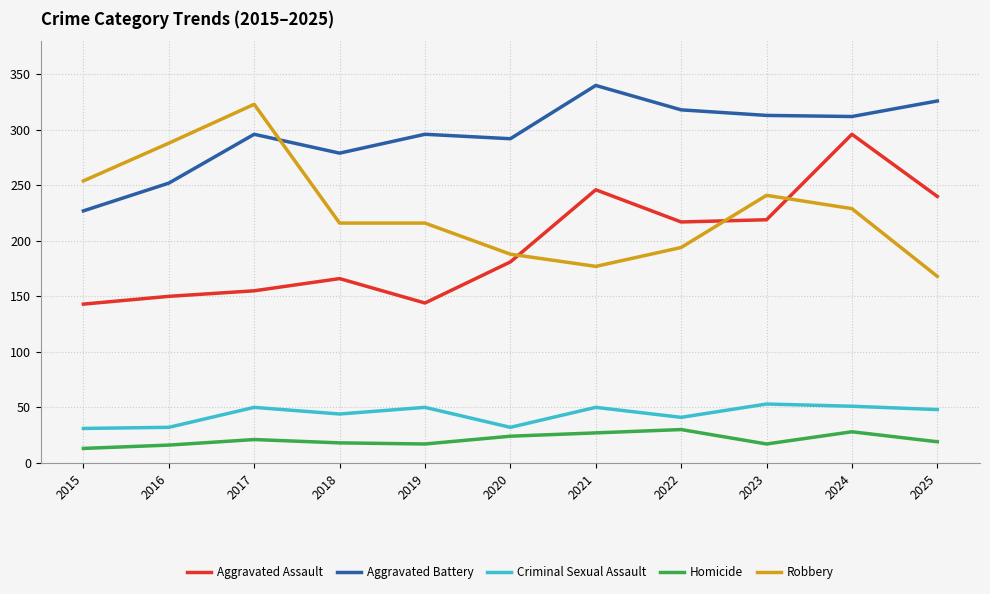

Which series has the largest total across all categories?

Aggravated Battery